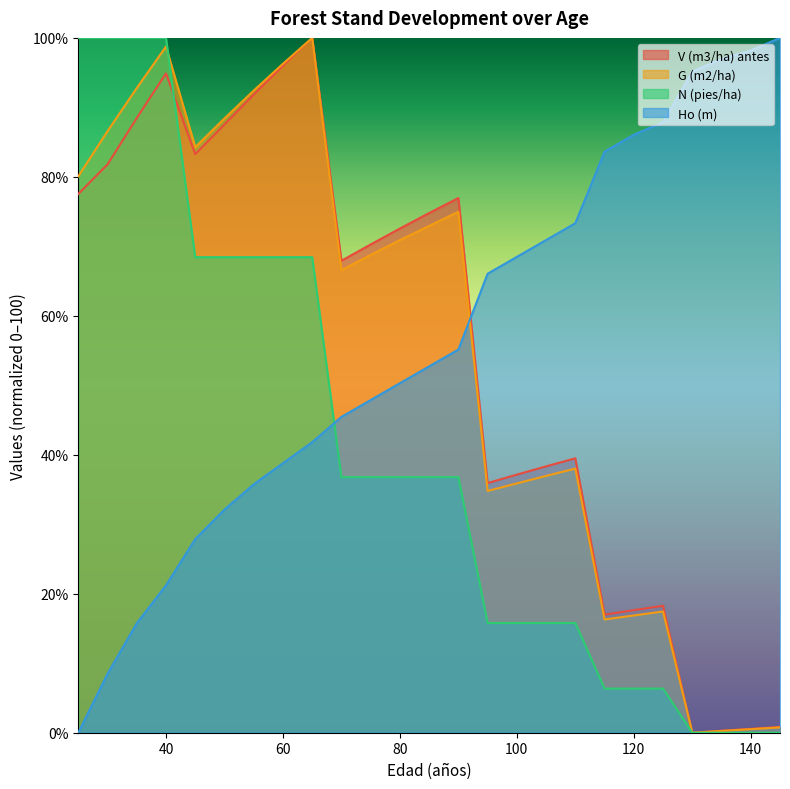

The N (pies/ha) series shows 0.0 at 130. True or false?

True